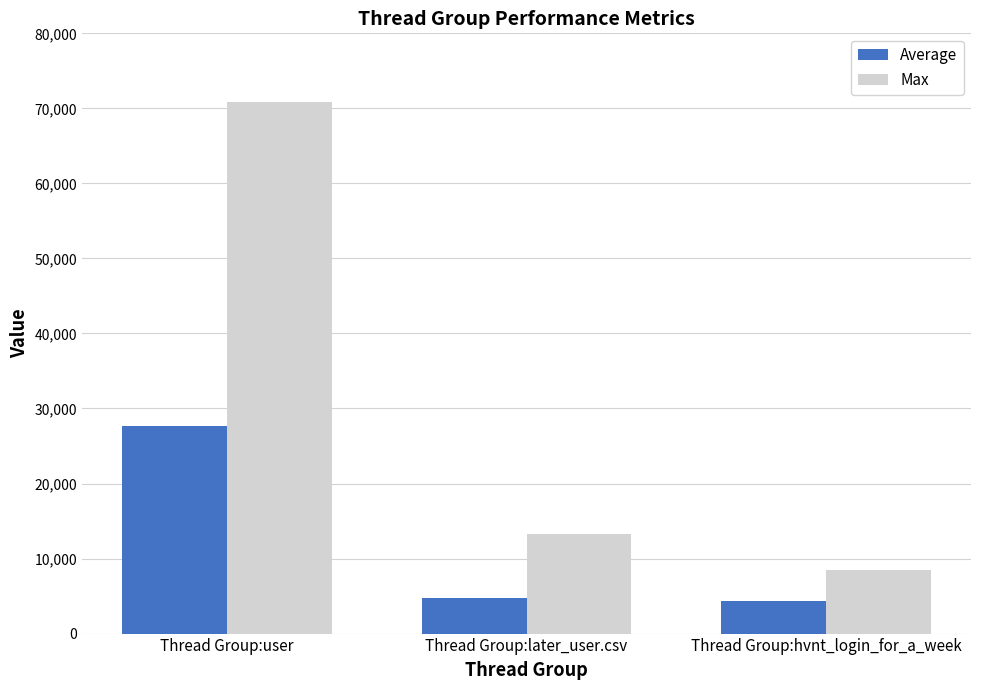

Rank the series by their average value, from lowest to highest.

Average, Max